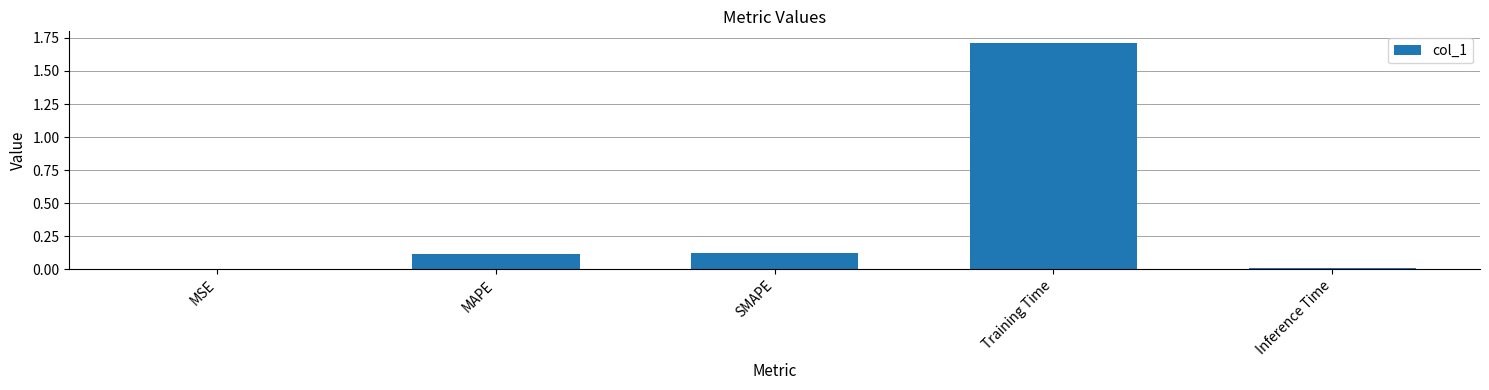

True or false: the data shows 0.0 at Inference Time.

True